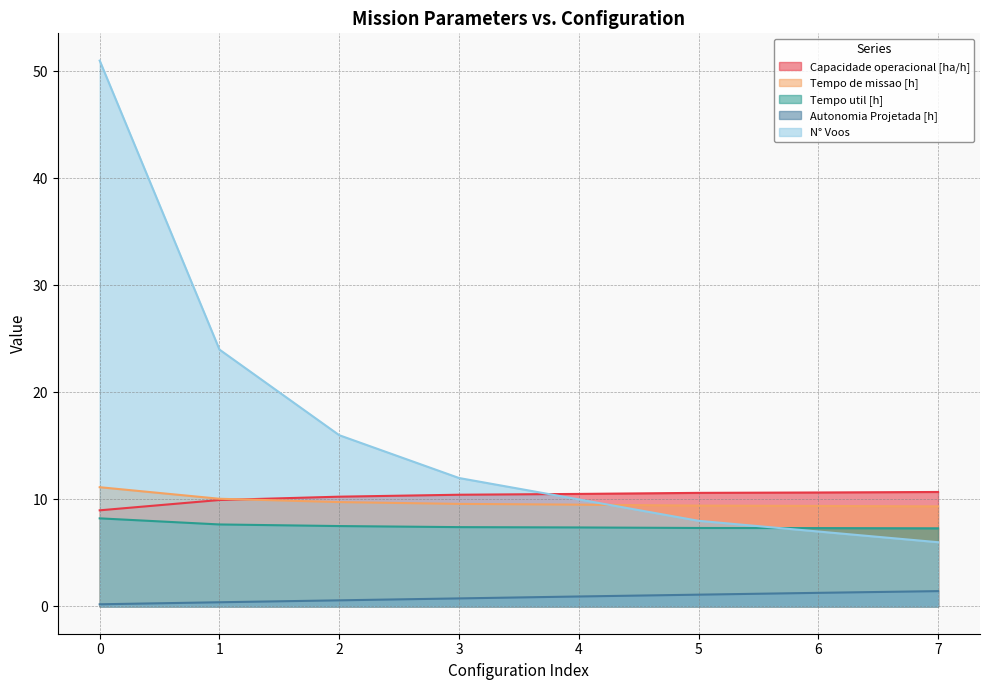

True or false: N° Voos has more than 1 interior local peaks.

False